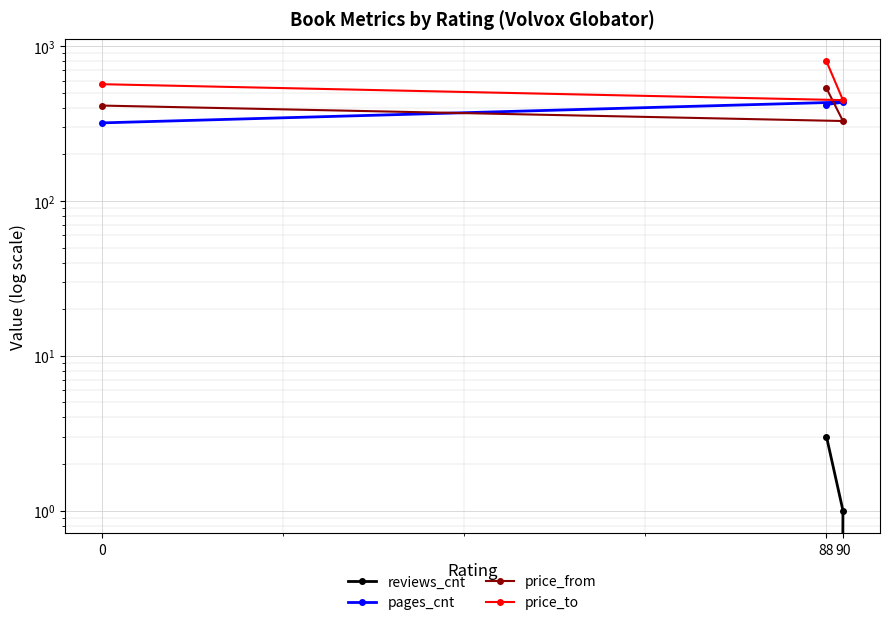

Which has a higher value, 88 or 90?

88